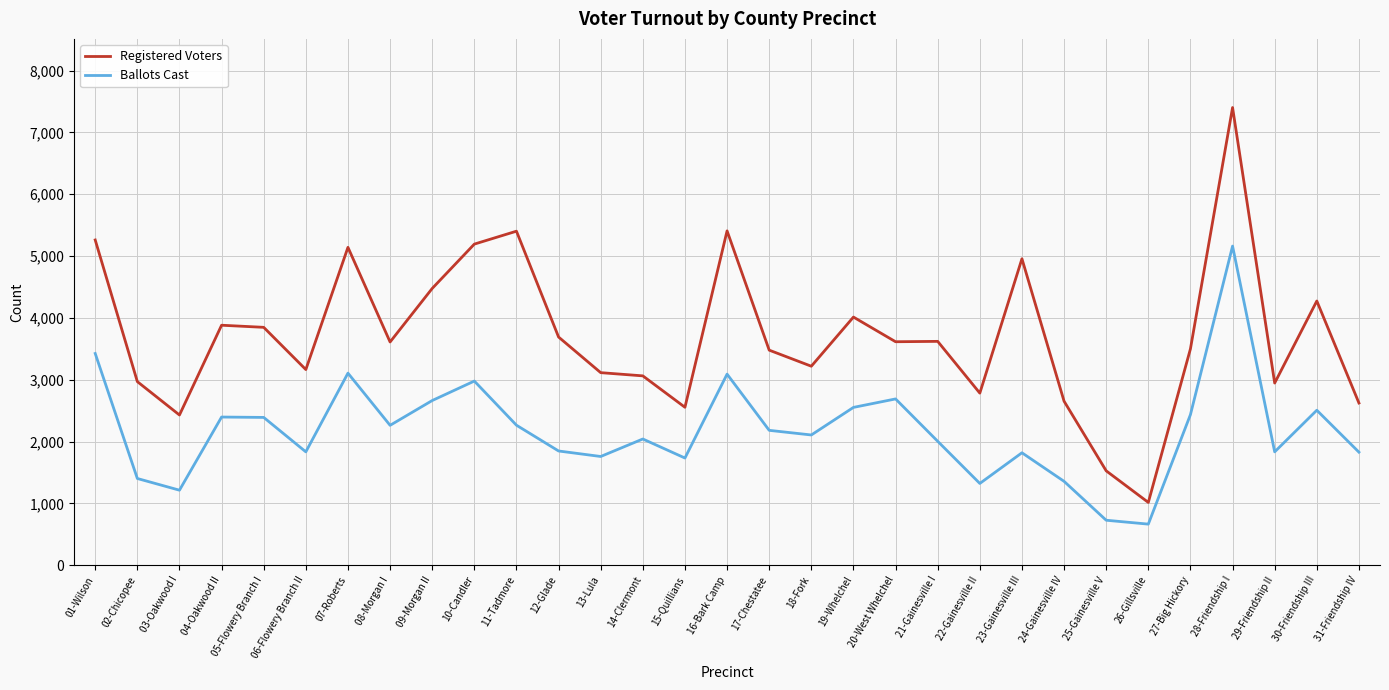

How many series are shown in this chart?

2